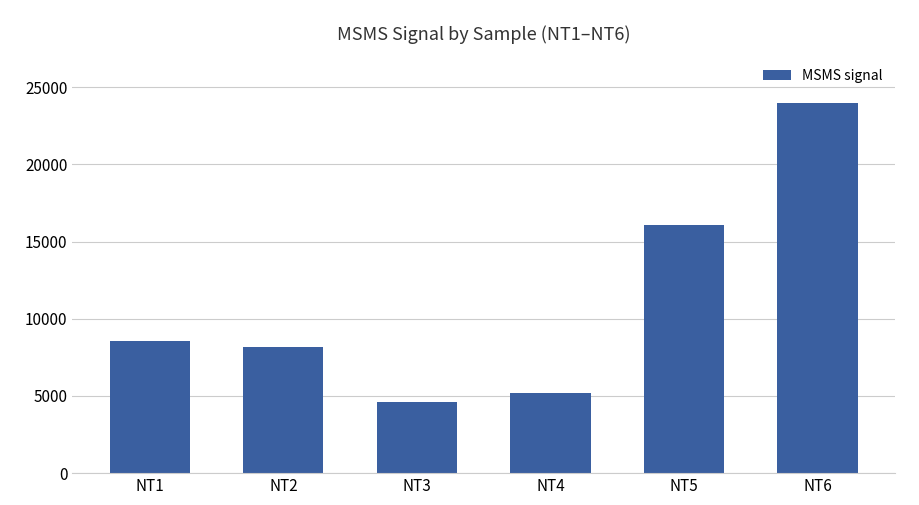

What is the average value?

11105